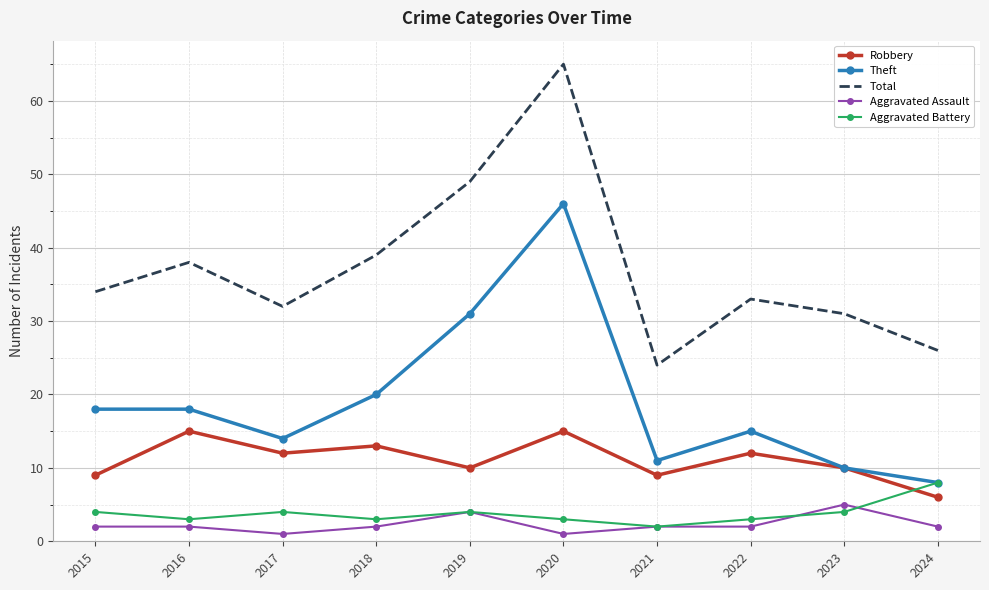

Reading right to left, what are all the values shown in this chart?

Robbery: 2024=6	2023=10	2022=12	2021=9	2020=15	2019=10	2018=13	2017=12	2016=15	2015=9
Theft: 2024=8	2023=10	2022=15	2021=11	2020=46	2019=31	2018=20	2017=14	2016=18	2015=18
Total: 2024=26	2023=31	2022=33	2021=24	2020=65	2019=49	2018=39	2017=32	2016=38	2015=34
Aggravated Assault: 2024=2	2023=5	2022=2	2021=2	2020=1	2019=4	2018=2	2017=1	2016=2	2015=2
Aggravated Battery: 2024=8	2023=4	2022=3	2021=2	2020=3	2019=4	2018=3	2017=4	2016=3	2015=4